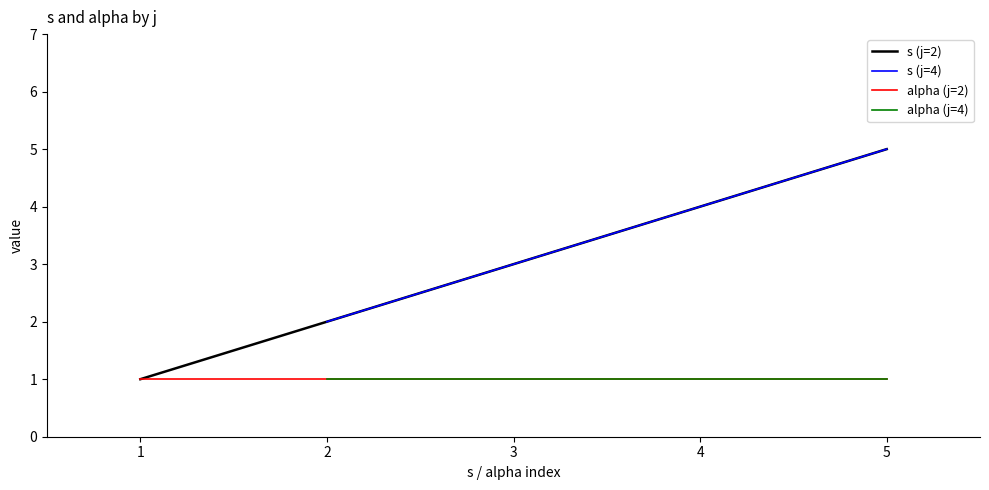

The s (j=2) series shows 5 at 5. True or false?

True